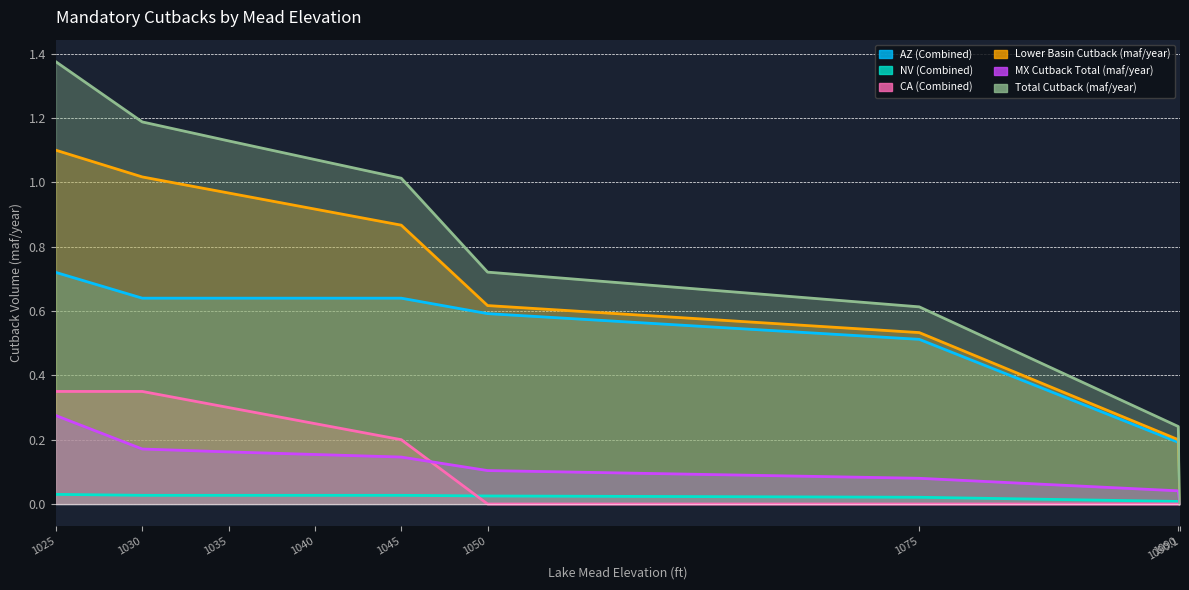

True or false: CA (Combined) and AZ (Combined) intersect in this chart.

False